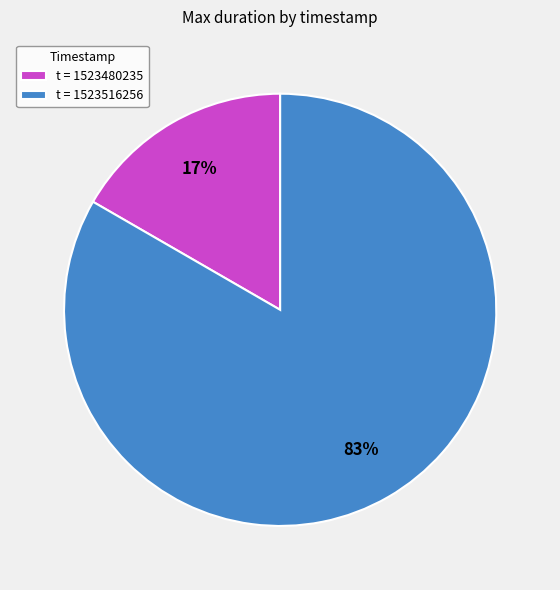

To the nearest percent, what is the average slice percentage?

50%